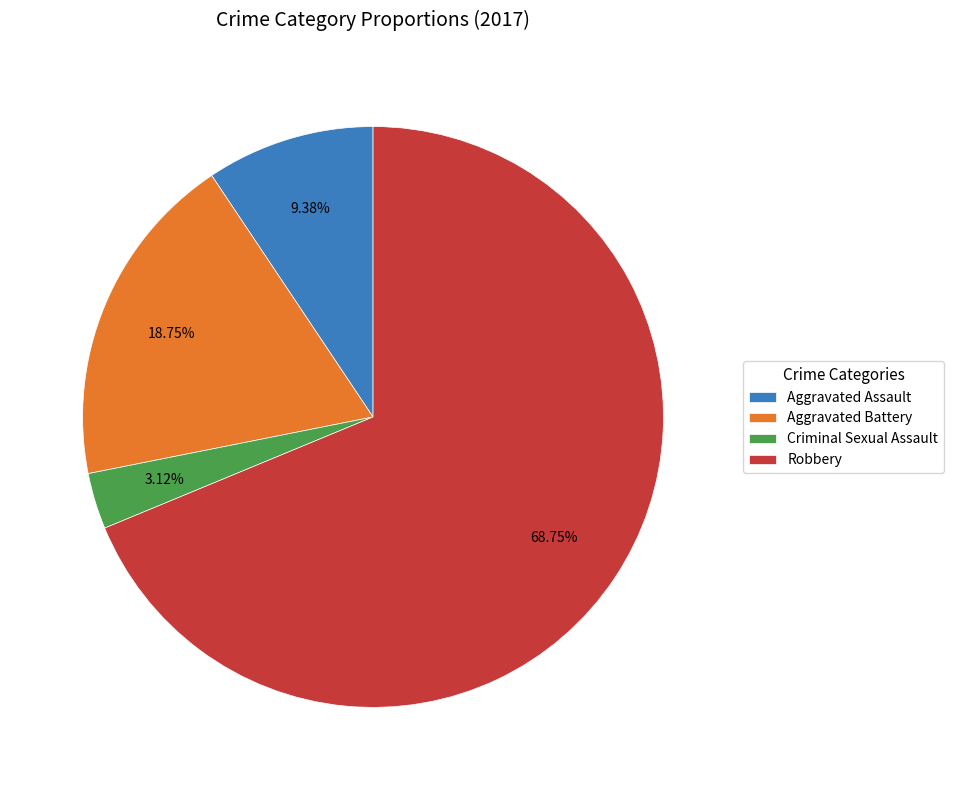

How many segments does this pie chart have?

4